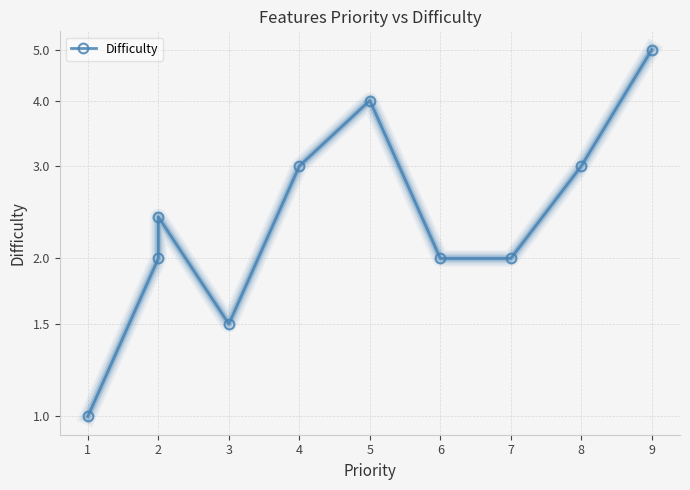

How many data points are less than 2?

2